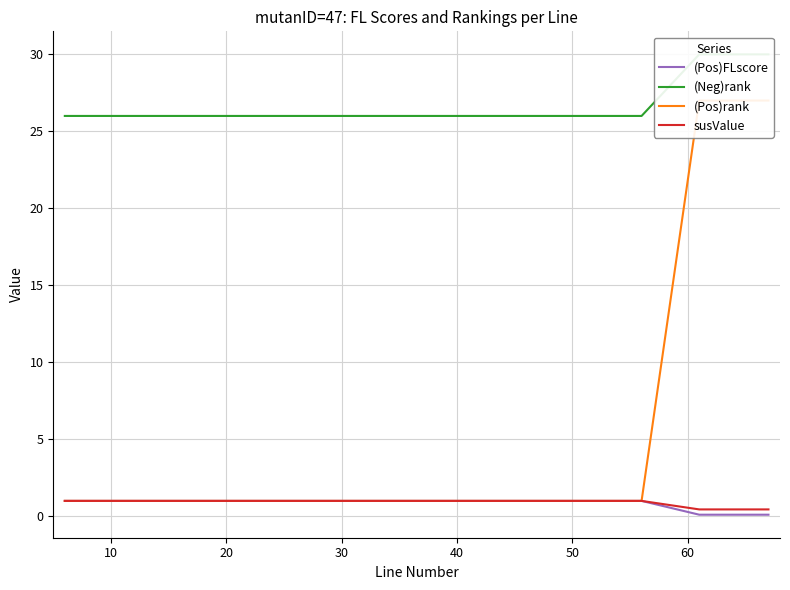

True or false: (Pos)rank and (Pos)FLscore intersect in this chart.

False